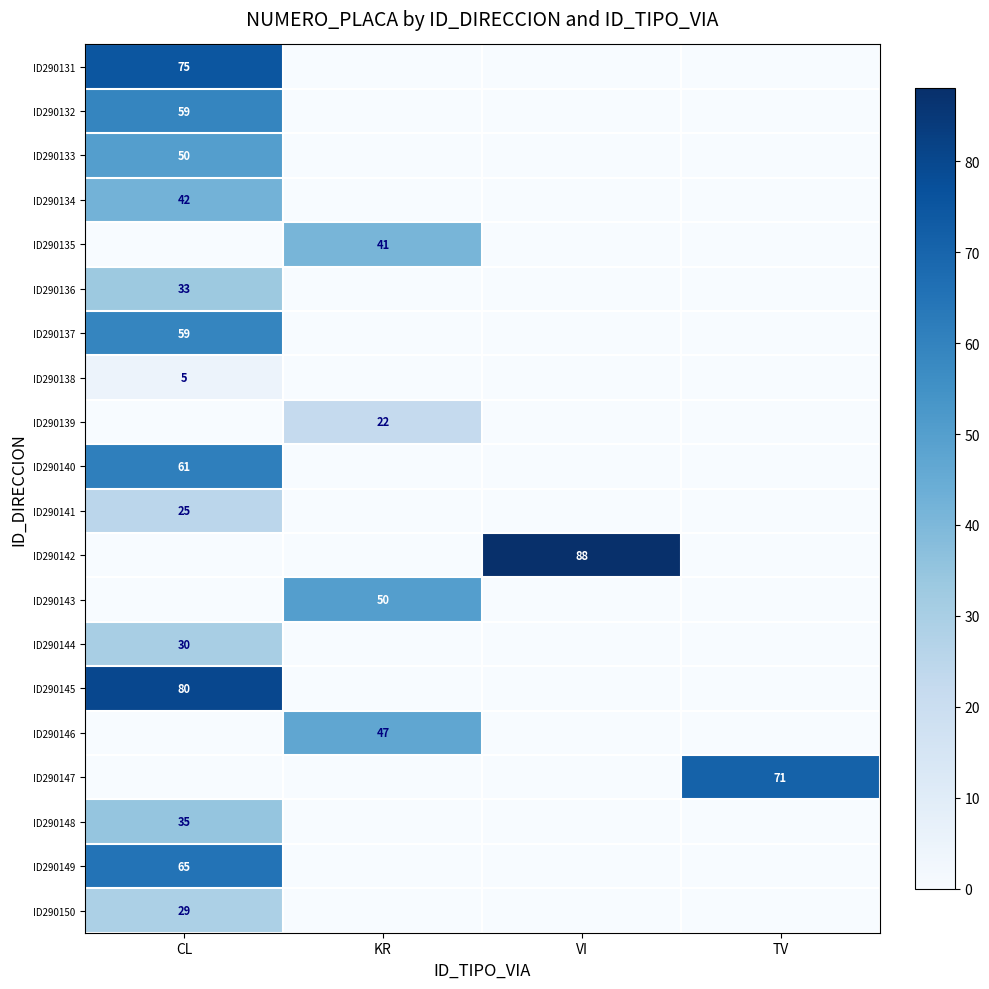

Is the value of ID290145 at KR greater than the value of ID290137 at VI?

No